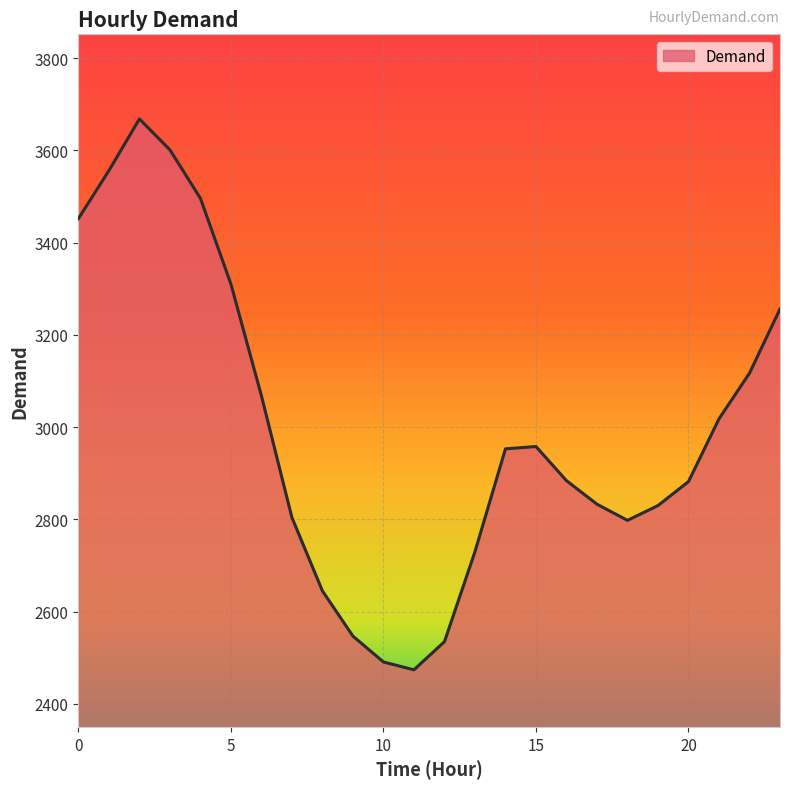

What is the greatest value displayed?

3668